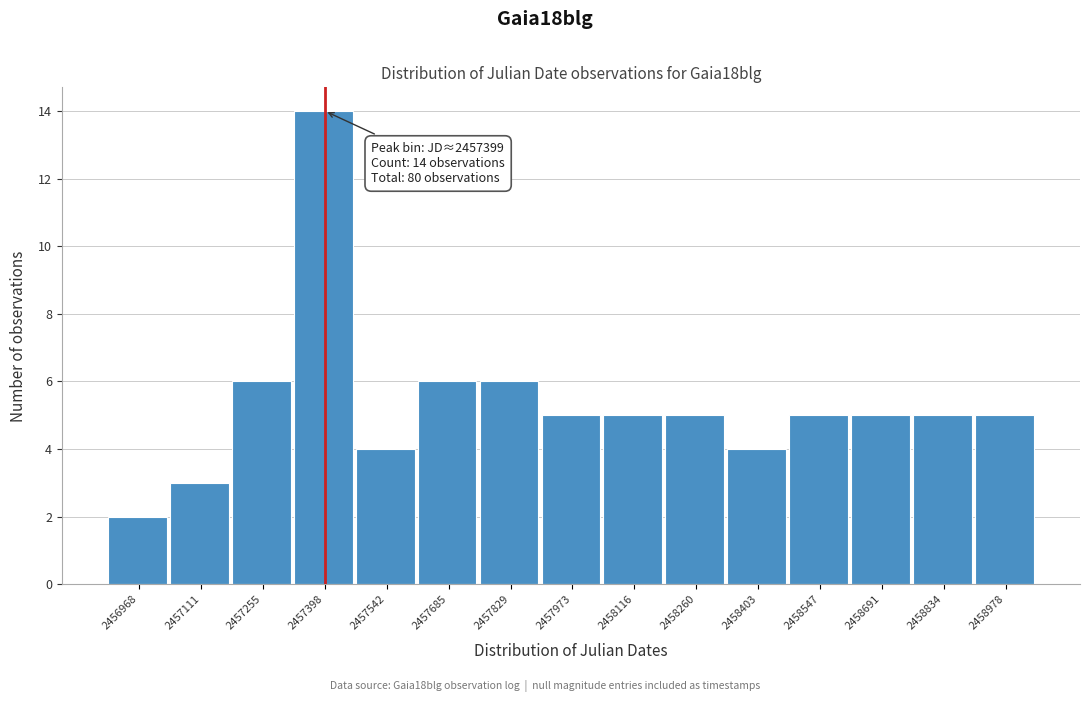

Which range on the x-axis has the tallest bar?

2457320 to 2457480